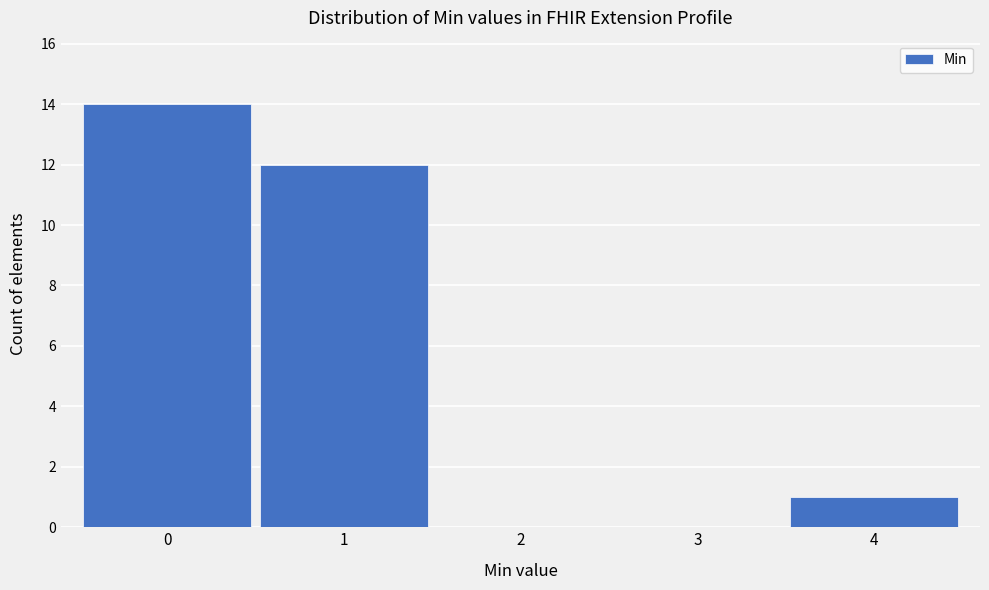

How tall is the bar that spans -0.5 to 0.5 on the x-axis? The values are not printed on the chart, so give them approximately, as read against the axis.

14